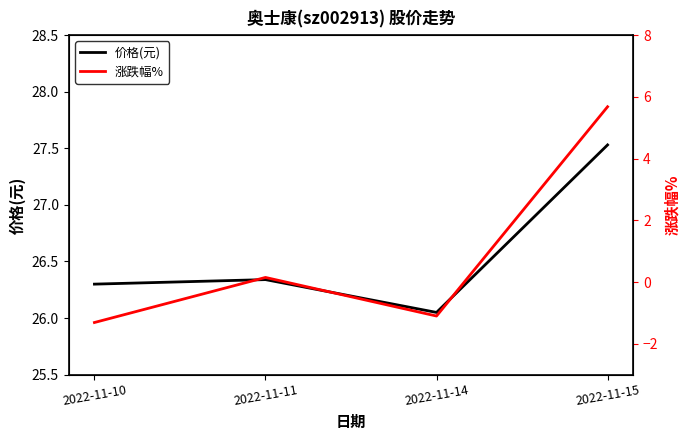

What is the value of the 涨跌幅% point at the 4th from the left?

5.7